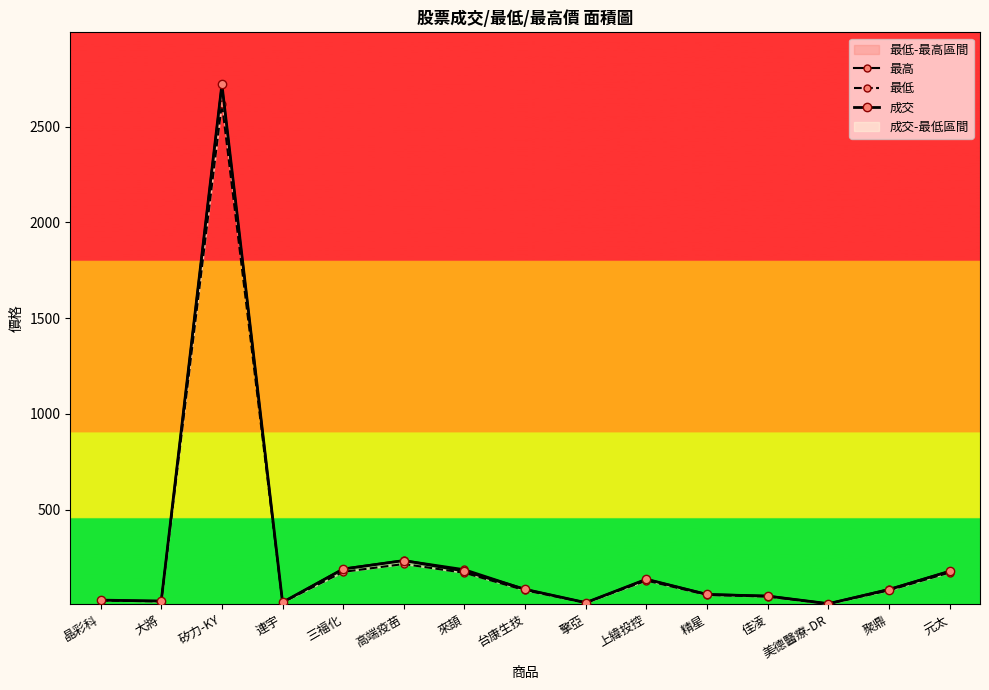

Is it true that 成交 equals 82.3 at 聚鼎?

True